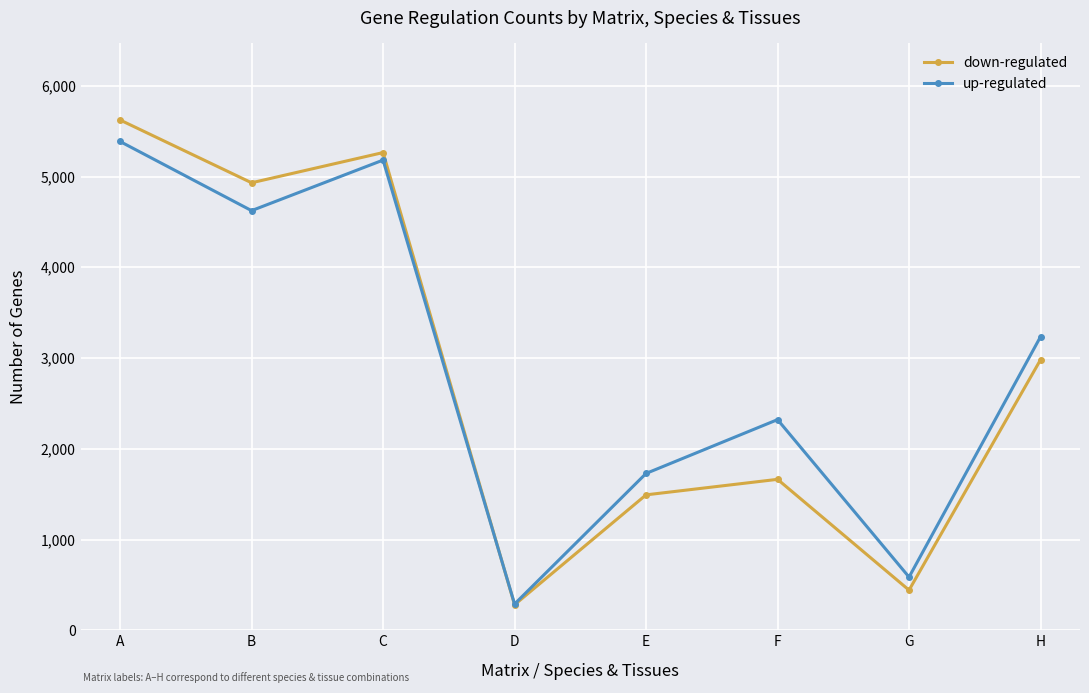

Reading left to right, what are all the values shown in this chart?

down-regulated: 5623	4931	5264	281	1492	1663	442	2981
up-regulated: 5386	4624	5181	289	1728	2321	586	3235